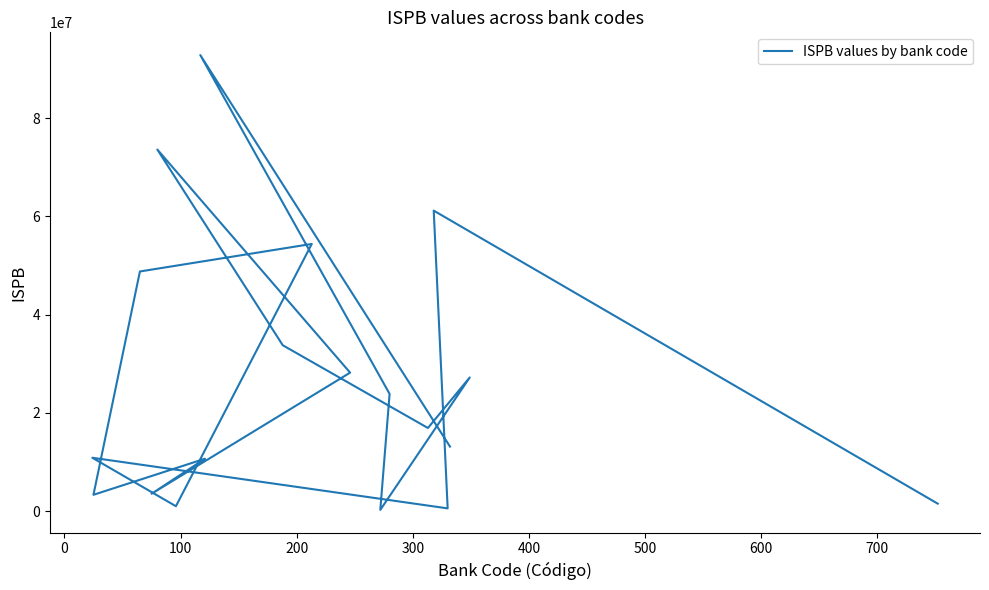

Does the chart display data point markers on the line(s)?

No